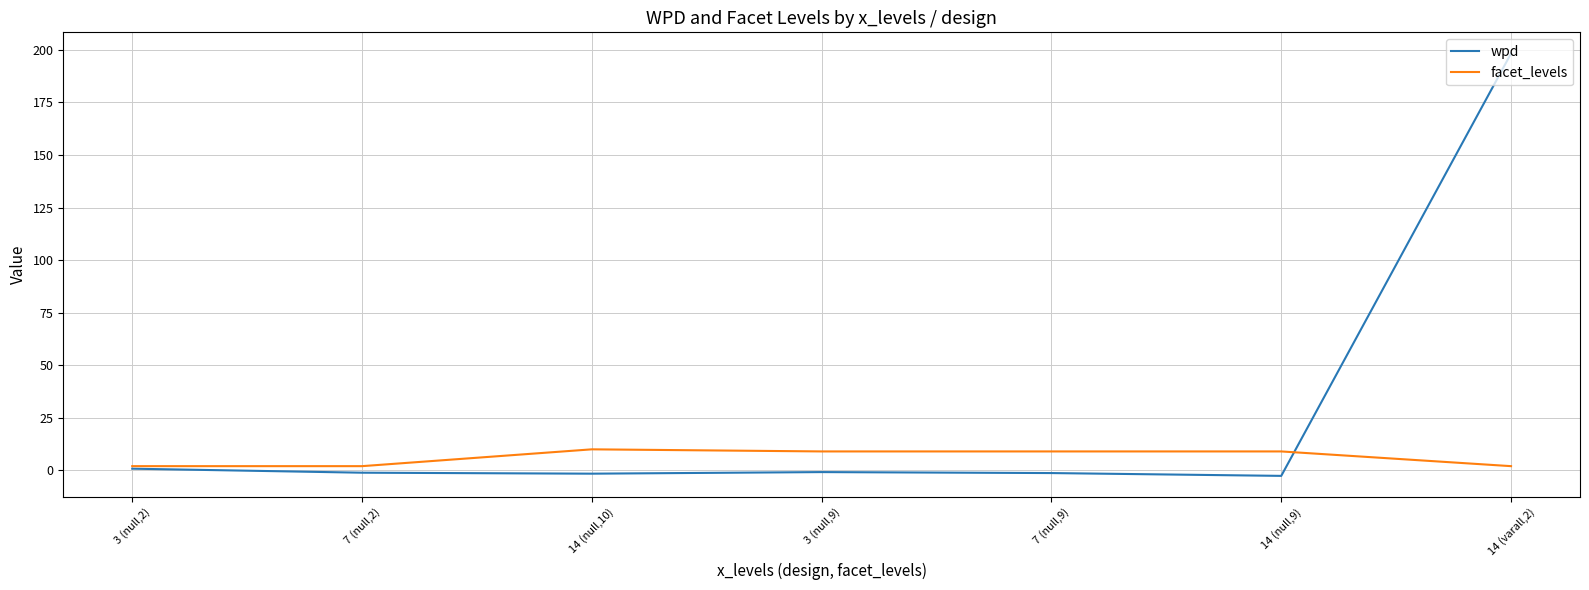

At which category does the chart reach its peak across all series?

14 (varall,2)